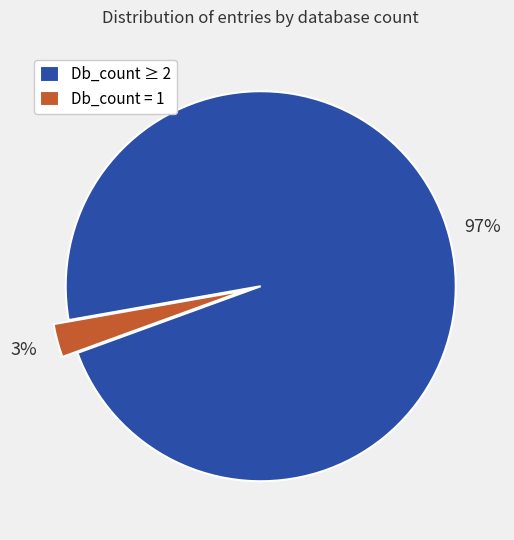

Which has a higher value, Db_count ≥ 2 or Db_count = 1?

Db_count ≥ 2